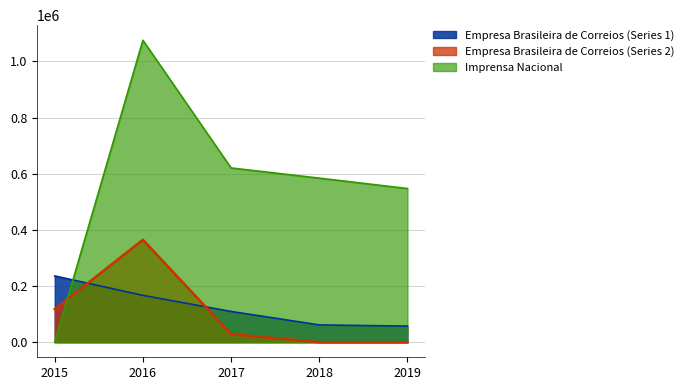

What are all the series names shown in the legend?

Empresa Brasileira de Correios (Series 1), Empresa Brasileira de Correios (Series 2), Imprensa Nacional